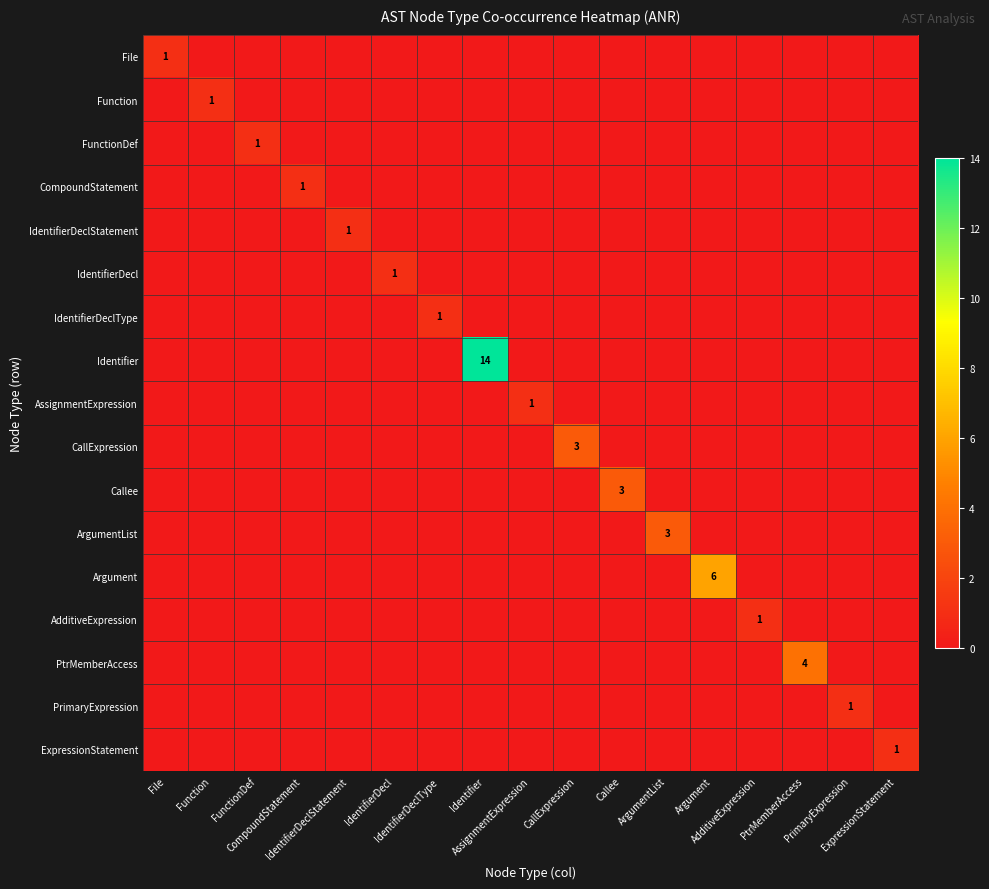

Is it true that CallExpression equals 2 at Identifier?

False